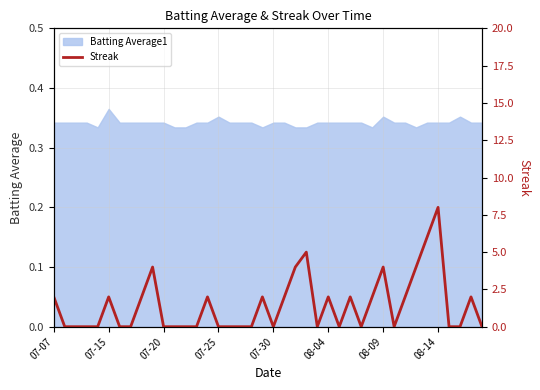

Which category has the highest value in the Batting Average1 series?

07-15